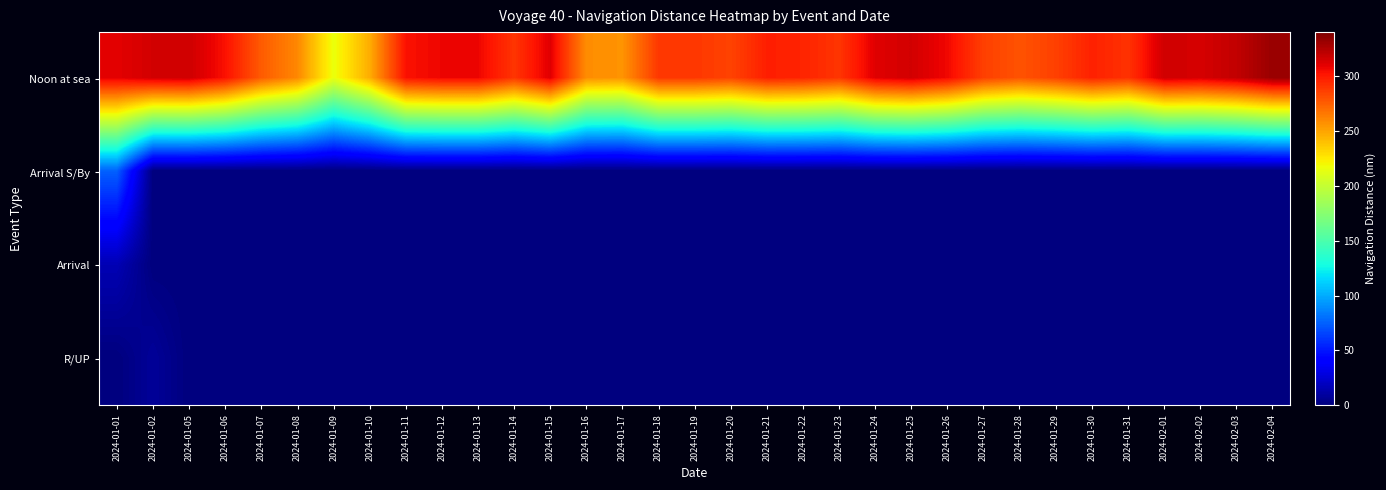

At how many categories does at least one series exceed 241?

32